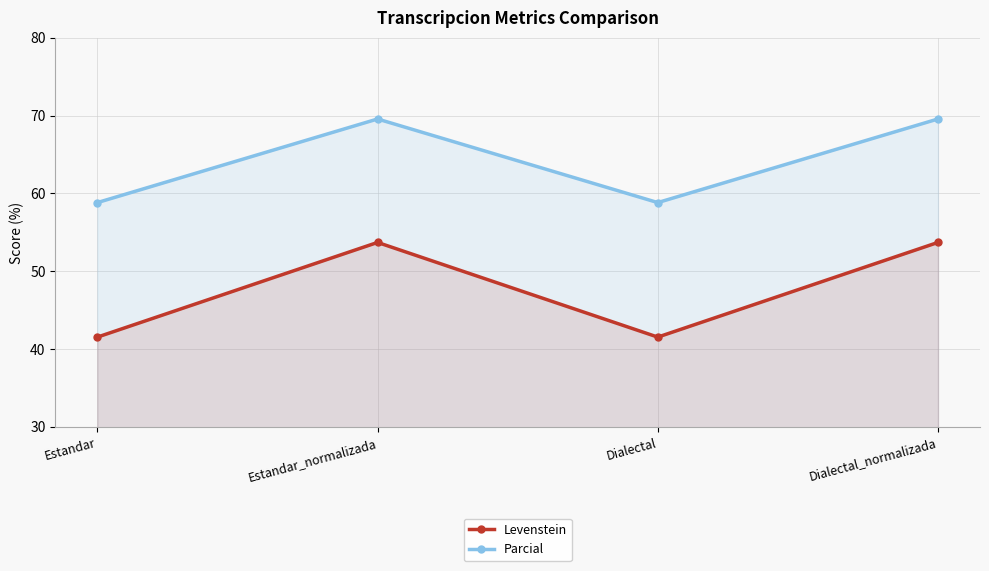

What is the label of the 3rd point from the right?

Estandar_normalizada